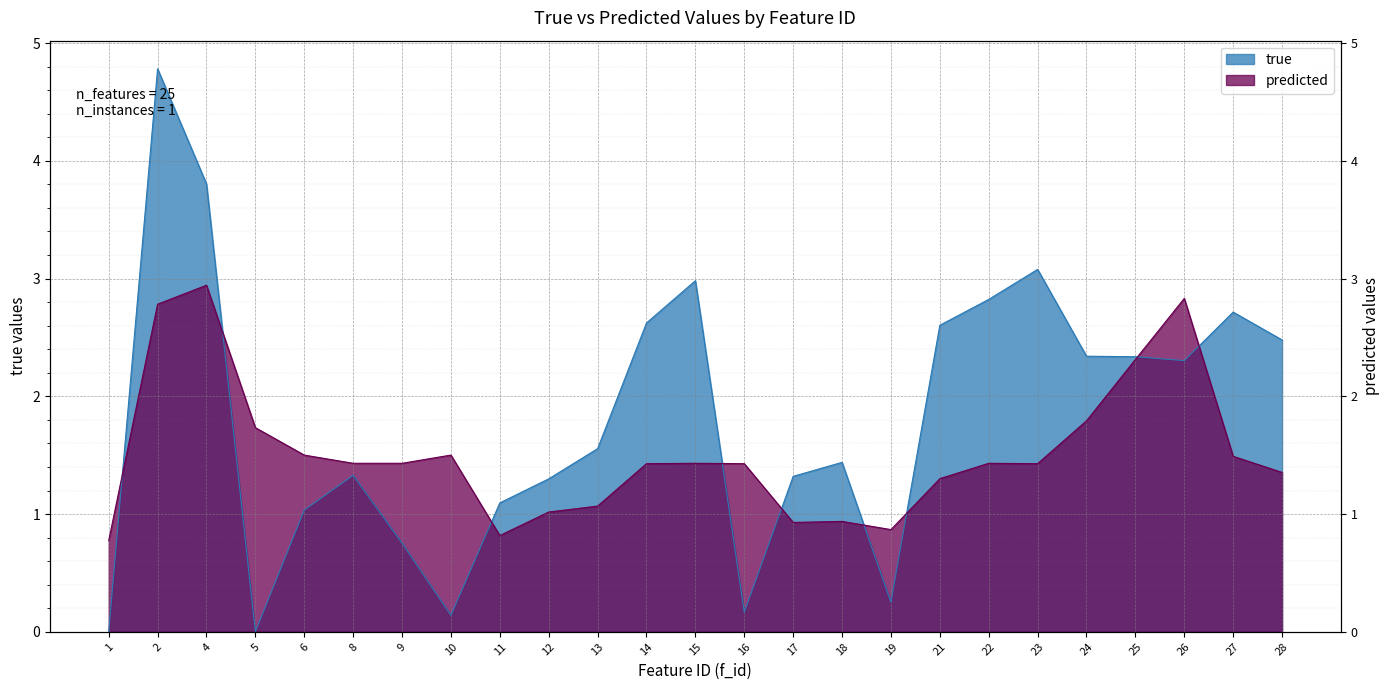

Between 18 and 10, which is larger?

18